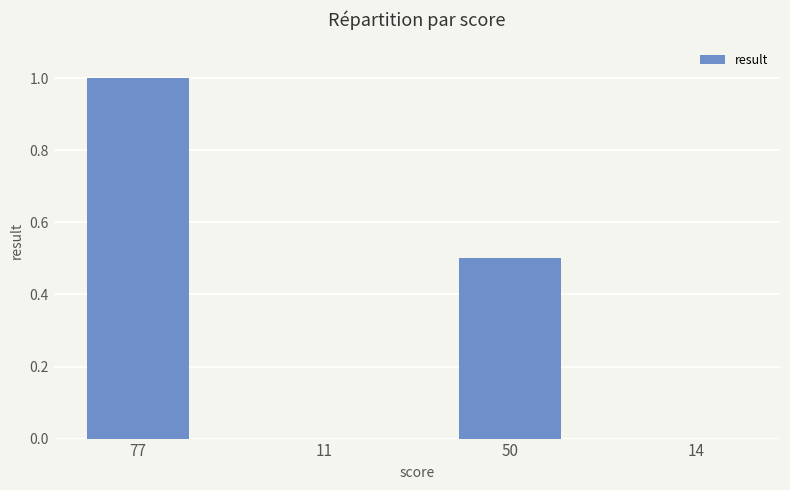

The value at 50 is 0.5. True or false?

True